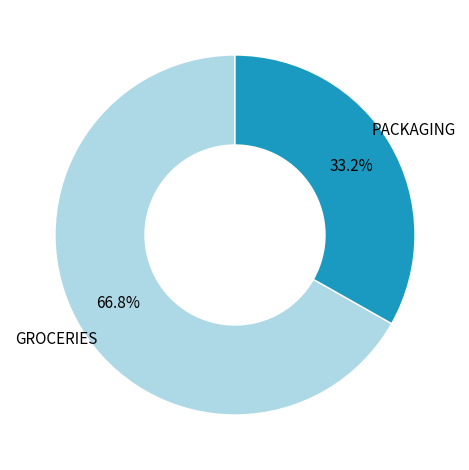

Does any single category account for the majority?

Yes